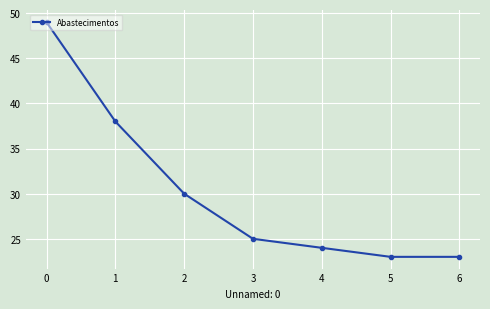

Reading left to right, extract all data points from this chart.

49	38	30	25	24	23	23